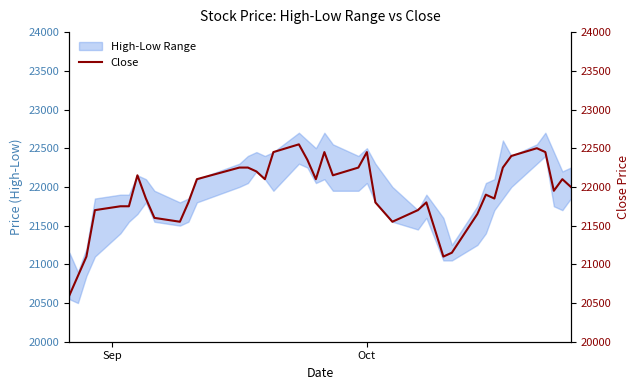

What is the value of the 19th point from the left?

22350